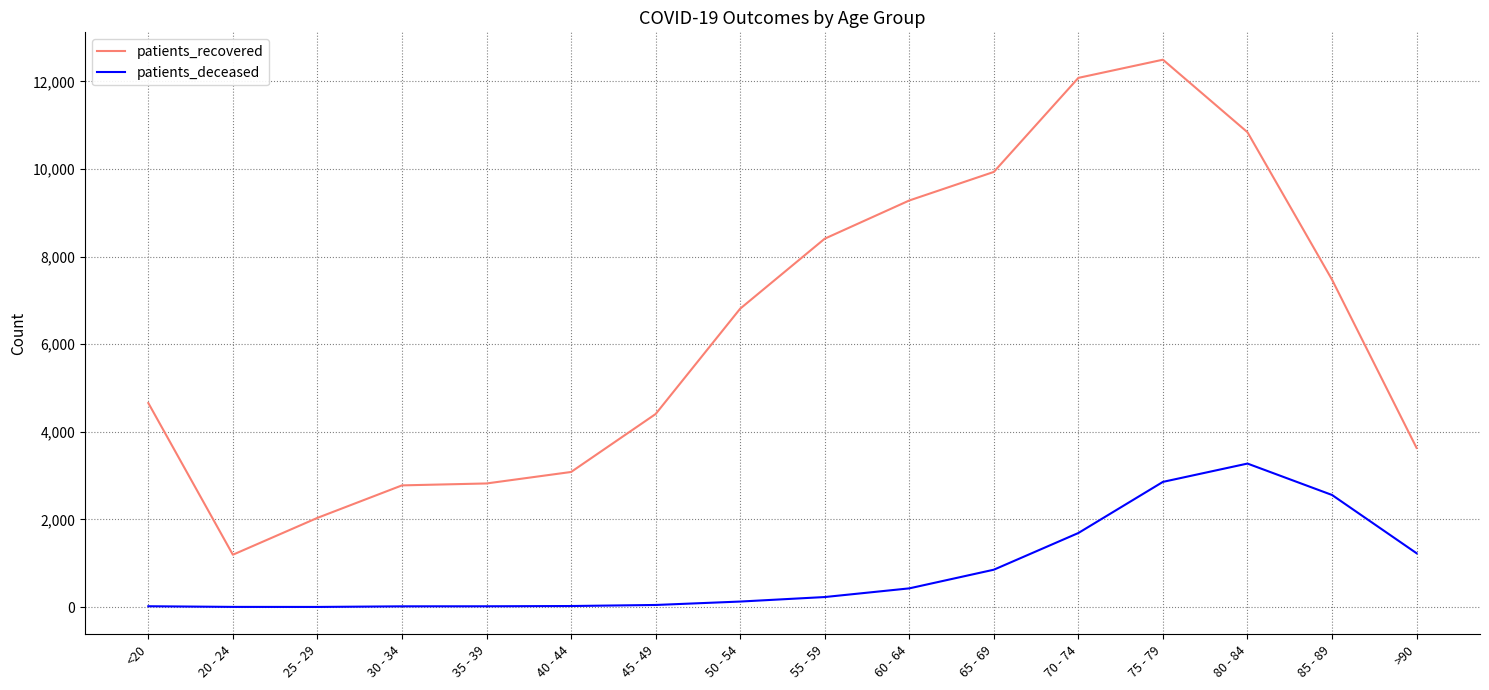

At which label is patients_deceased closest to 1639?

70 - 74